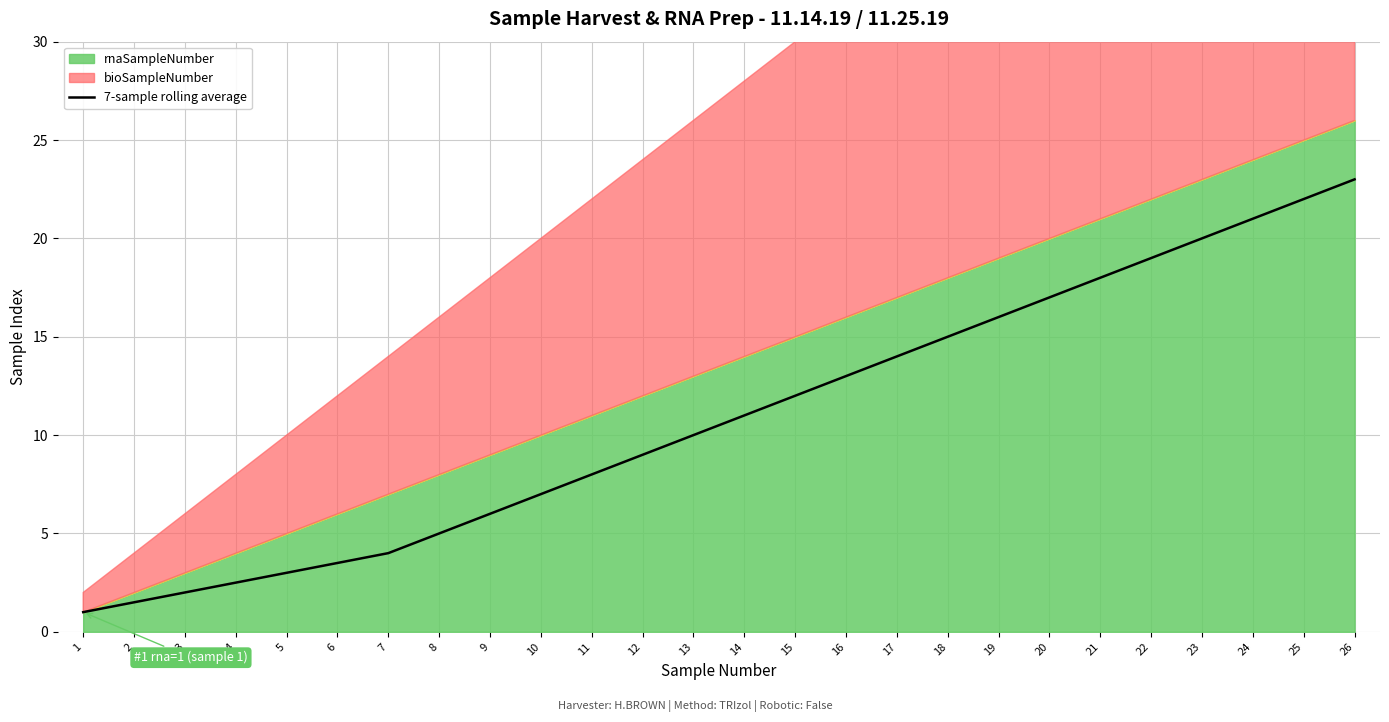

Is it true that the value at 6 is 3.5?

True